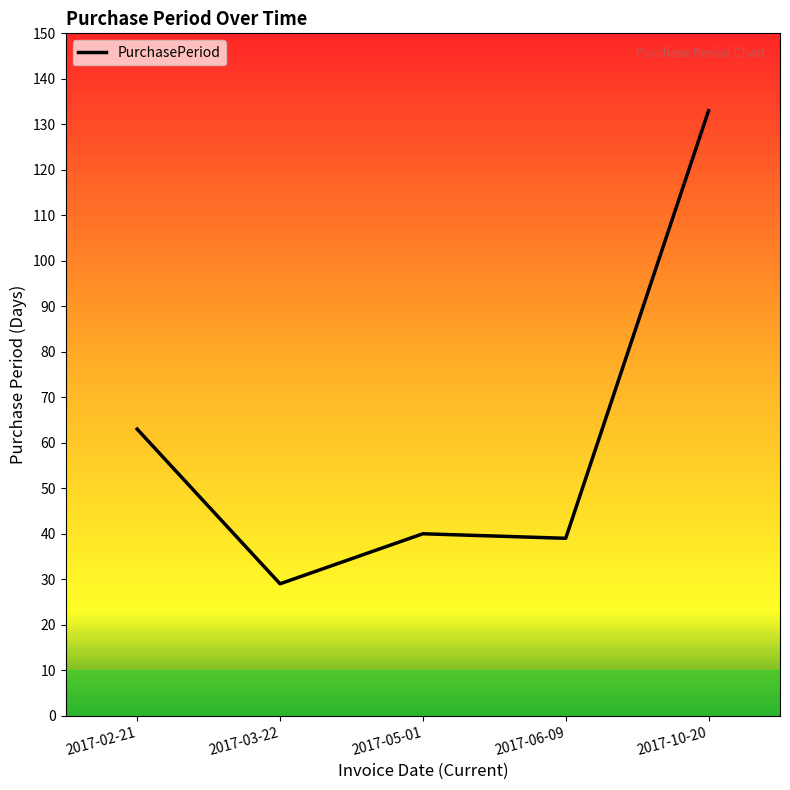

What is the change in value from 2017-03-22 to 2017-05-01?

+11